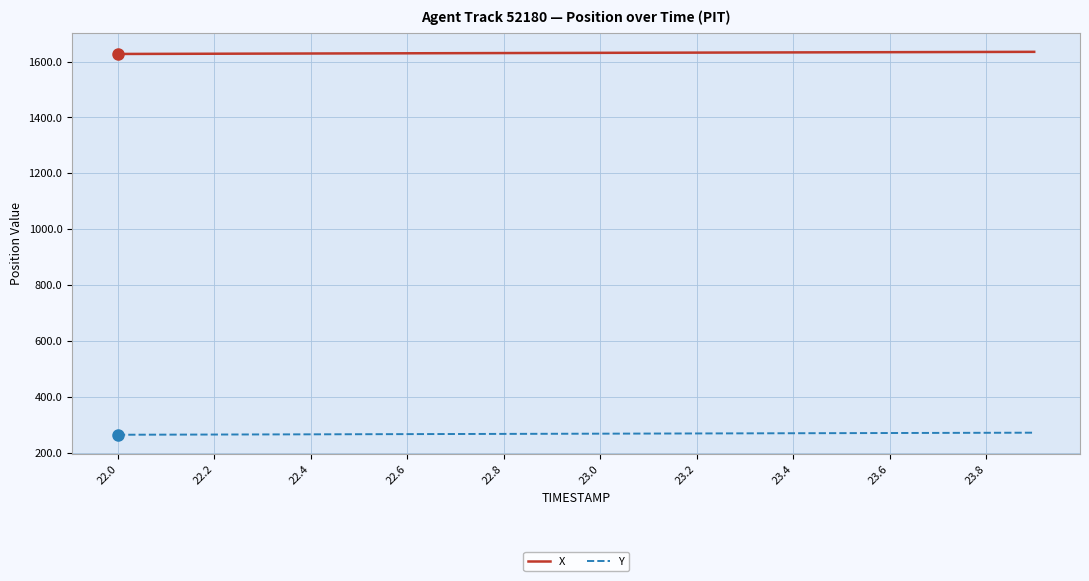

How many lines are shown in the chart?

2